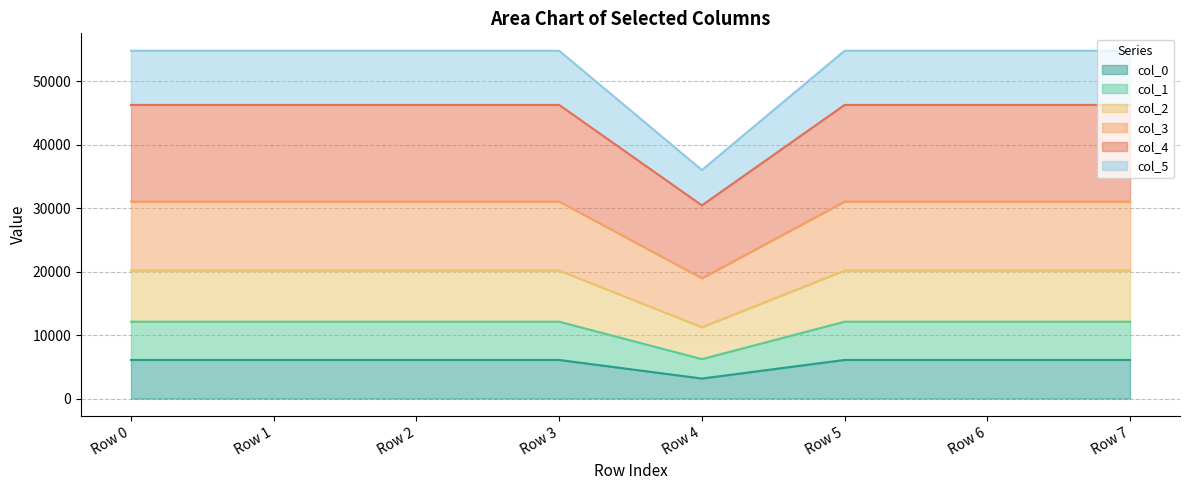

Reading left to right, list all the values displayed in this chart.

col_0 line: Row 0=6090.0	Row 1=6090.0	Row 2=6090.0	Row 3=6090.0	Row 4=3159.7	Row 5=6090.0	Row 6=6090.0	Row 7=6090.0
col_1 line: Row 0=12117.0	Row 1=12117.0	Row 2=12117.0	Row 3=12117.0	Row 4=6217.1	Row 5=12117.0	Row 6=12117.0	Row 7=12117.0
col_2 line: Row 0=20181.0	Row 1=20181.0	Row 2=20181.0	Row 3=20181.0	Row 4=11249.0	Row 5=20181.0	Row 6=20181.0	Row 7=20181.0
col_3 line: Row 0=31060.0	Row 1=31060.0	Row 2=31060.0	Row 3=31060.0	Row 4=18967.4	Row 5=31060.0	Row 6=31060.0	Row 7=31060.0
col_4 line: Row 0=46279.0	Row 1=46279.0	Row 2=46279.0	Row 3=46279.0	Row 4=30448.9	Row 5=46279.0	Row 6=46279.0	Row 7=46279.0
col_5 line: Row 0=54820.0	Row 1=54820.0	Row 2=54820.0	Row 3=54820.0	Row 4=36019.6	Row 5=54820.0	Row 6=54820.0	Row 7=54820.0